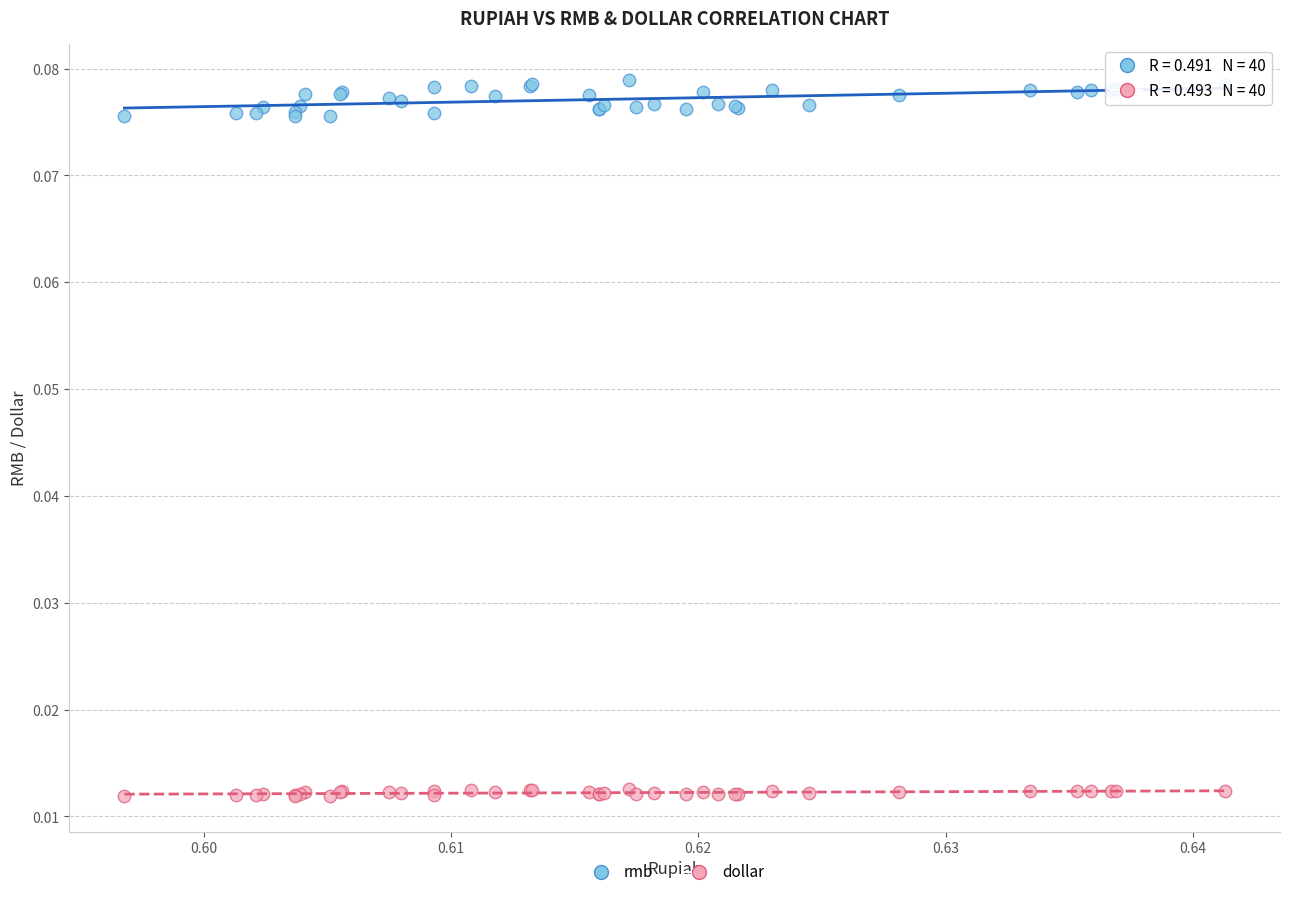

What are all the series names shown in the legend?

rmb, dollar